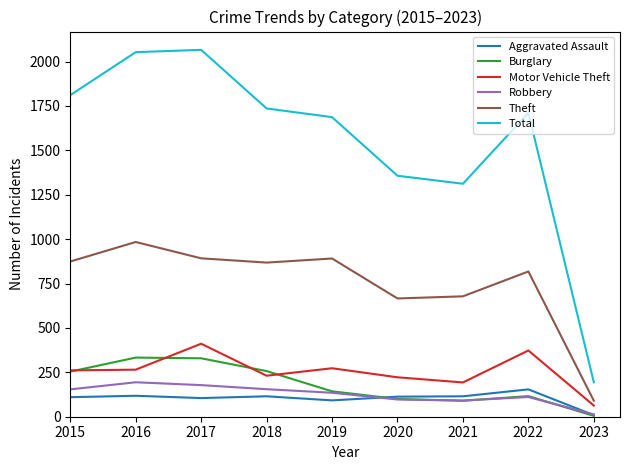

The Theft series shows 874 at 2015. True or false?

True